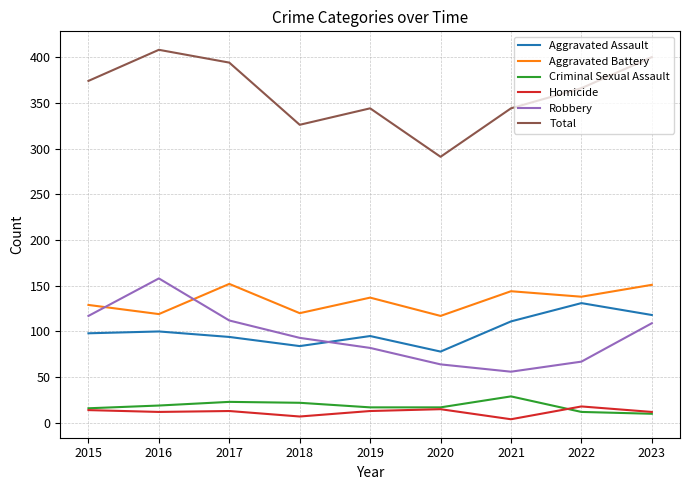

Which series has the largest total across all categories?

Total